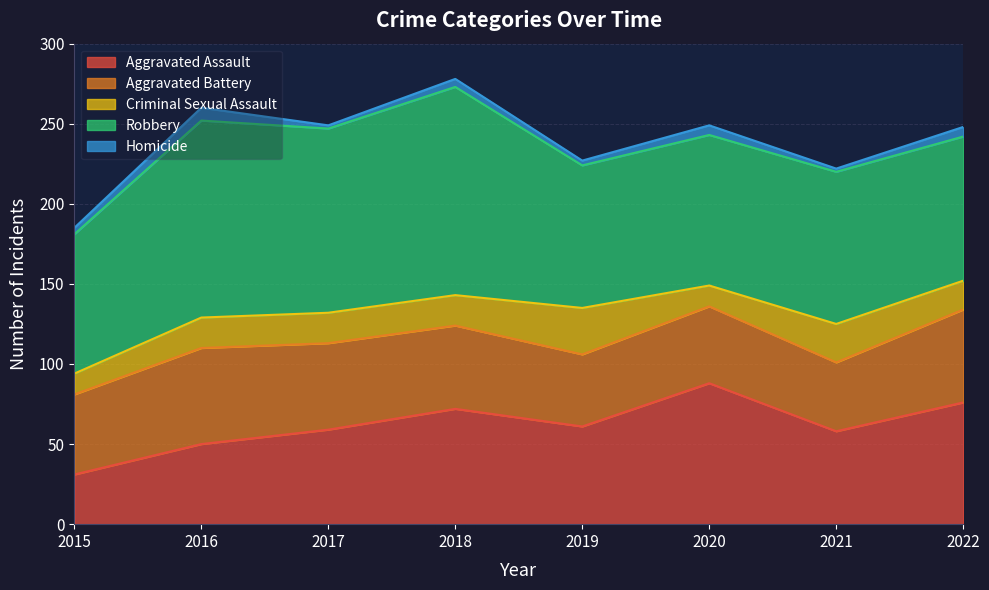

Is it true that Homicide equals 8 at 2016?

True